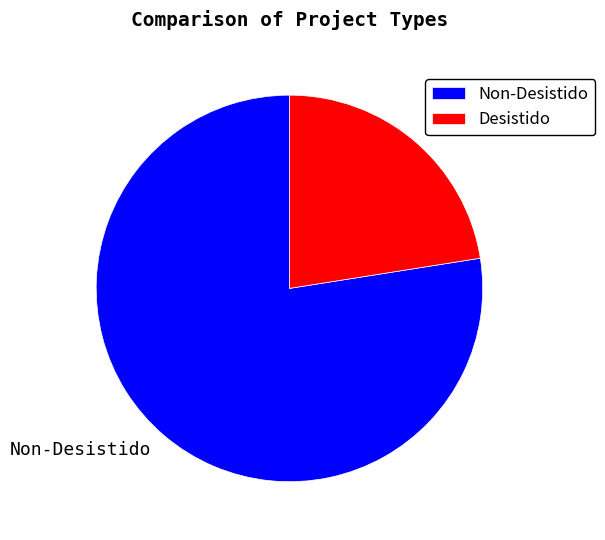

Is there a majority slice in this chart?

Yes